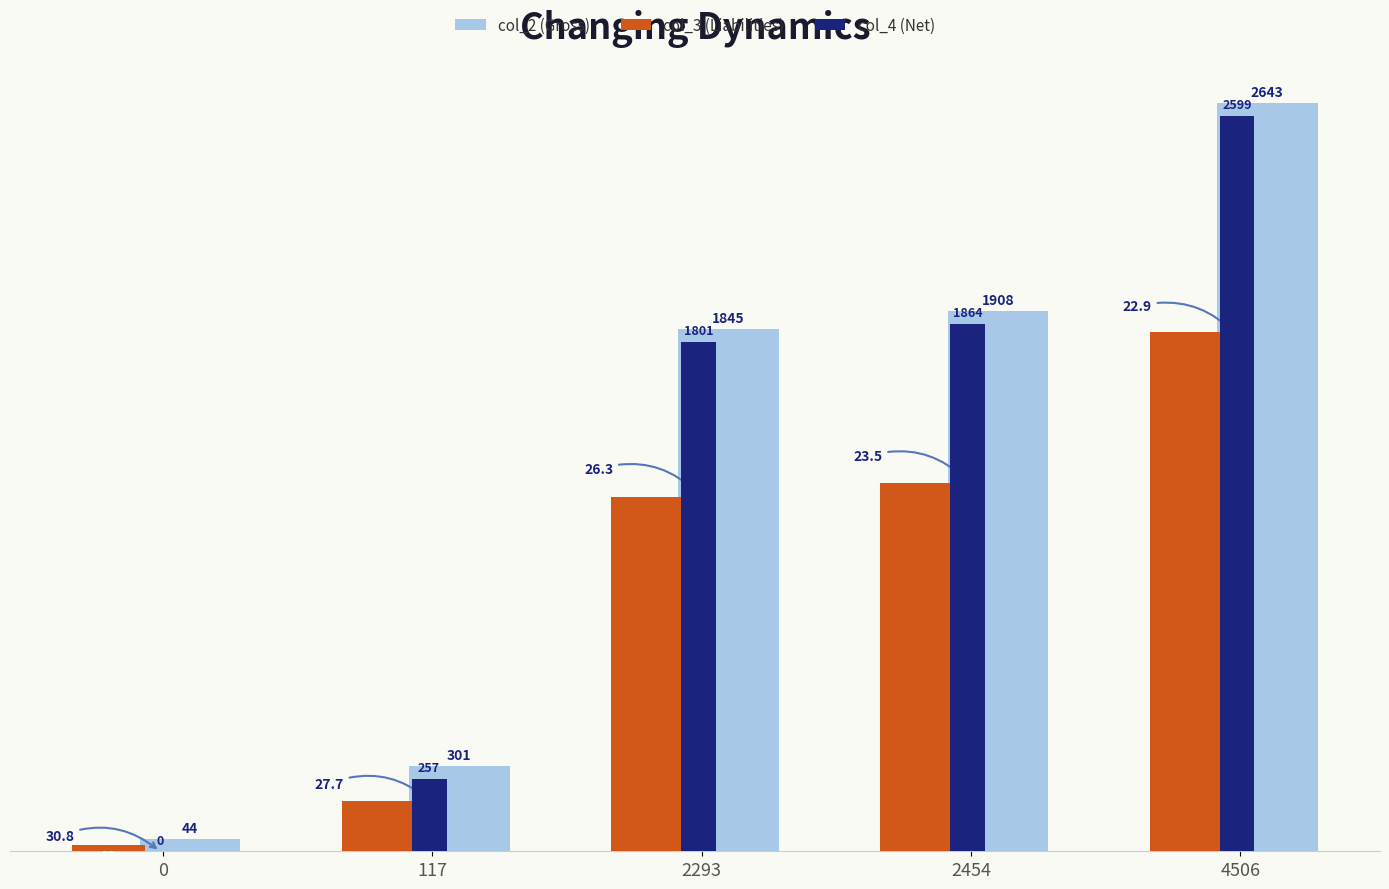

What is the maximum value shown in the chart?

2643